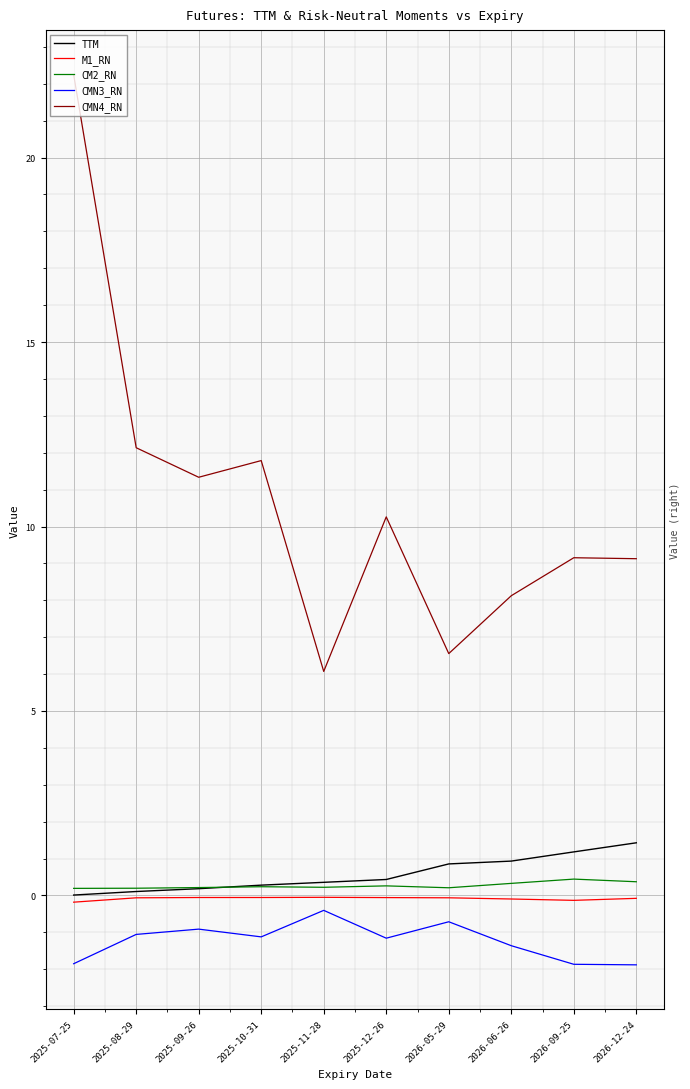

True or false: CMN4_RN and CM2_RN intersect in this chart.

False